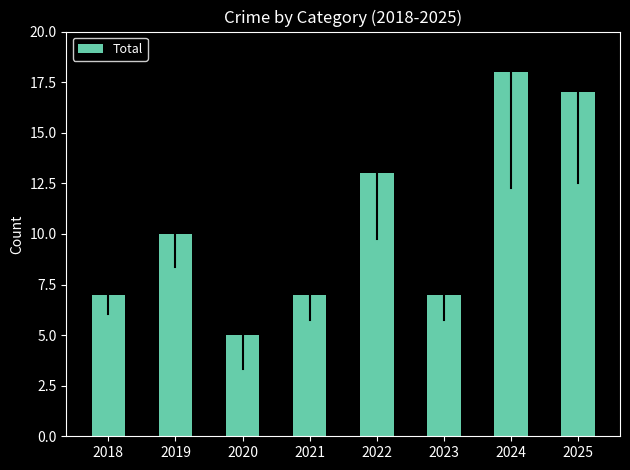

Count the number of categories in the chart.

8